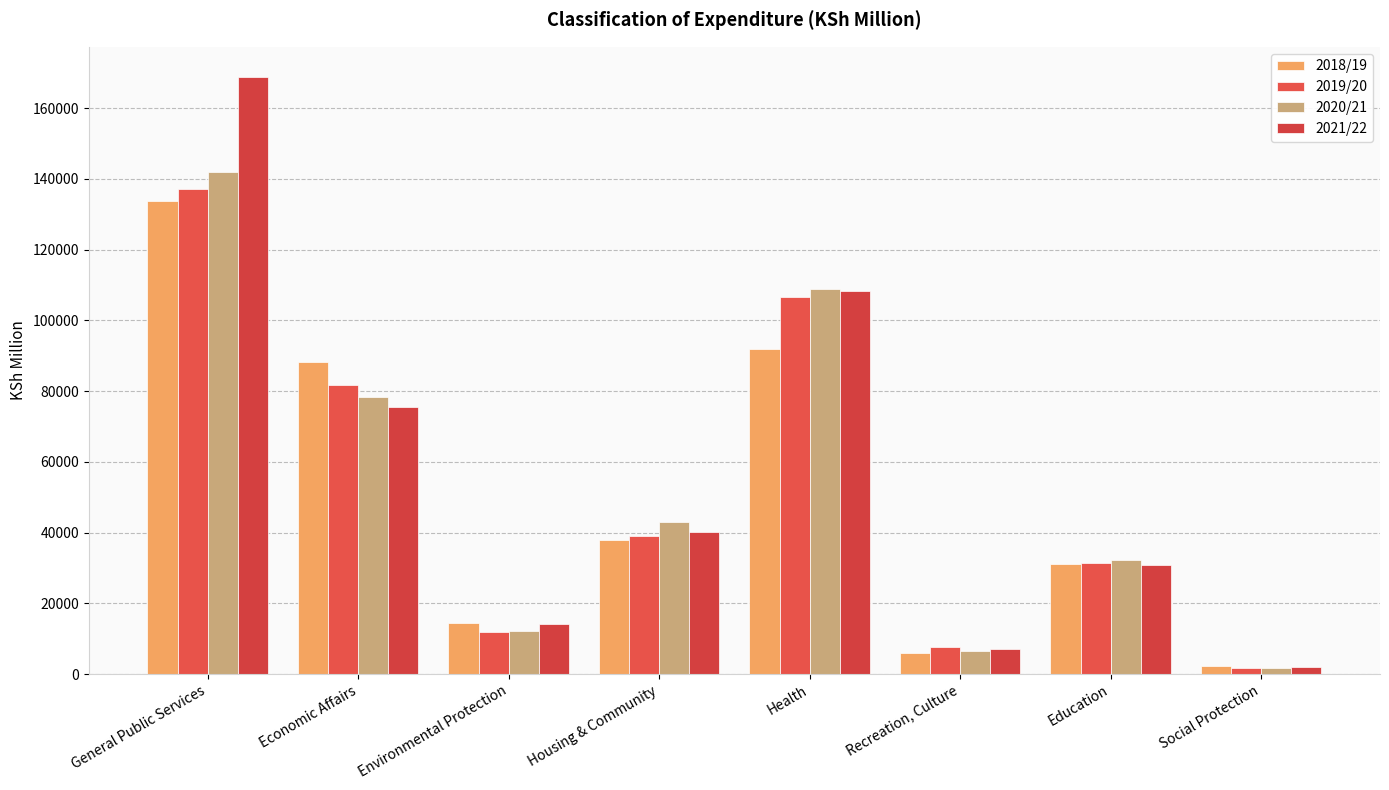

How many series are shown in this chart?

4